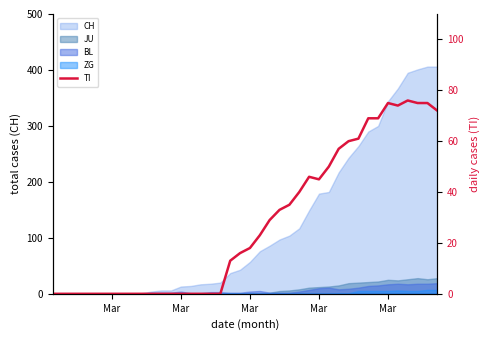

How many interior local valleys (lower than both neighbors) does the data have?

2